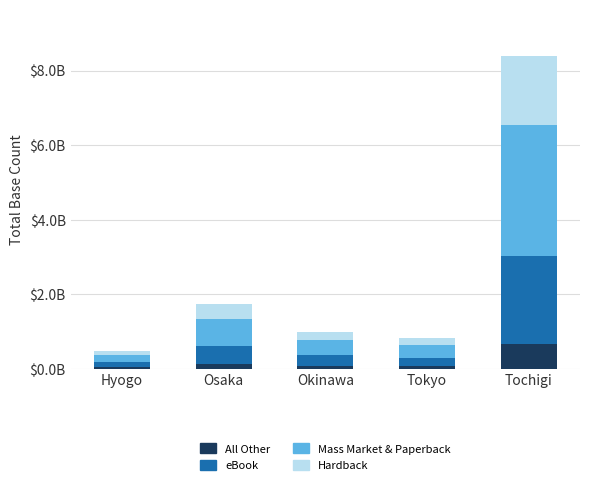

List the labels in order of All Other value, largest first.

Tochigi, Osaka, Okinawa, Tokyo, Hyogo